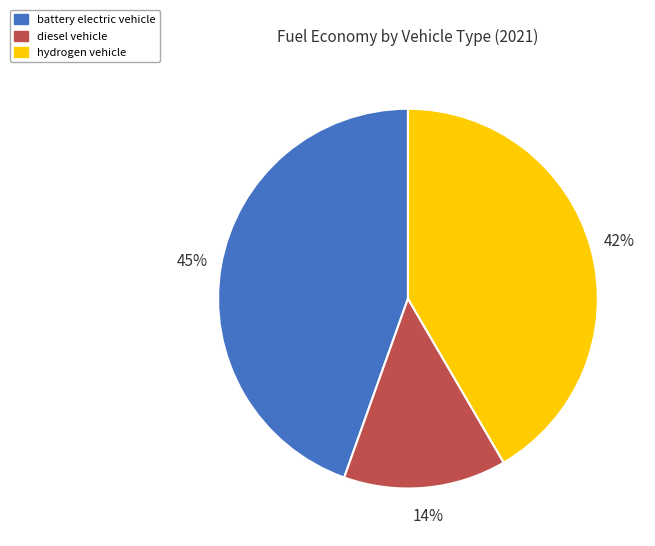

To the nearest percent, what percentage of the pie is hydrogen vehicle?

42%